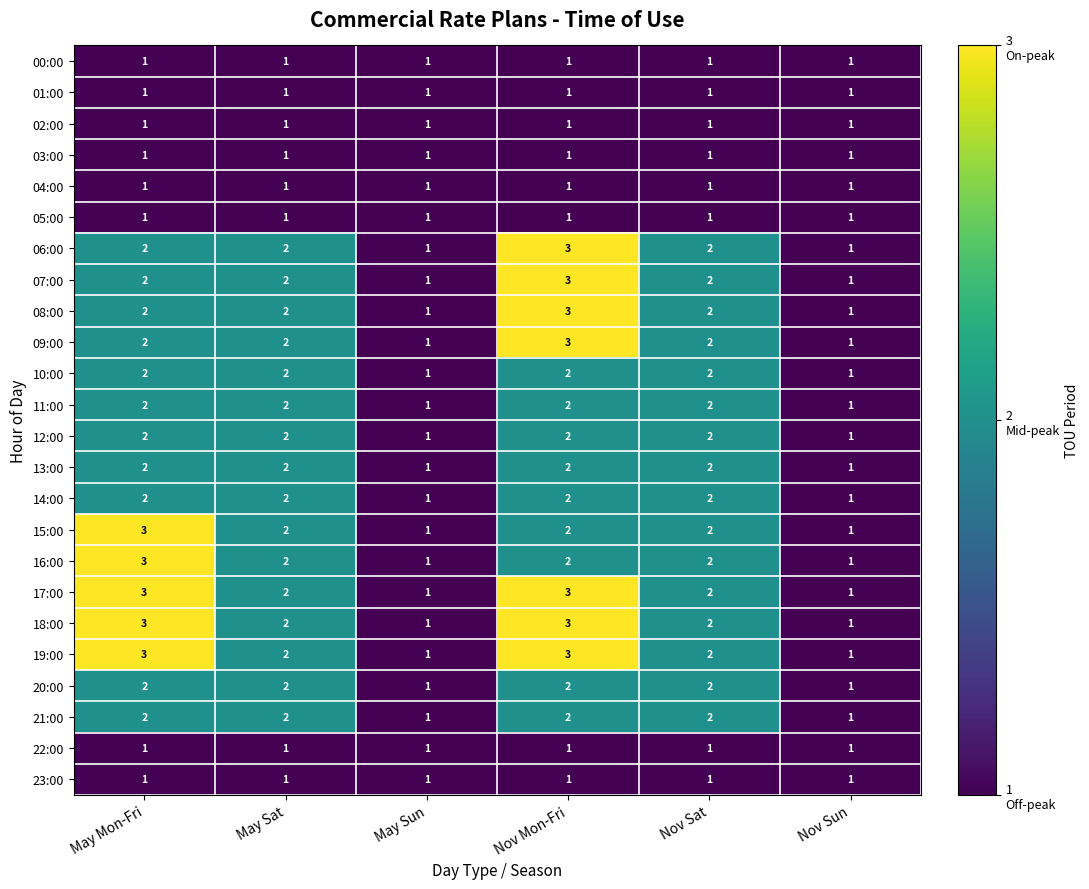

The value of 18:00 at May Mon-Fri is 2. True or false?

False